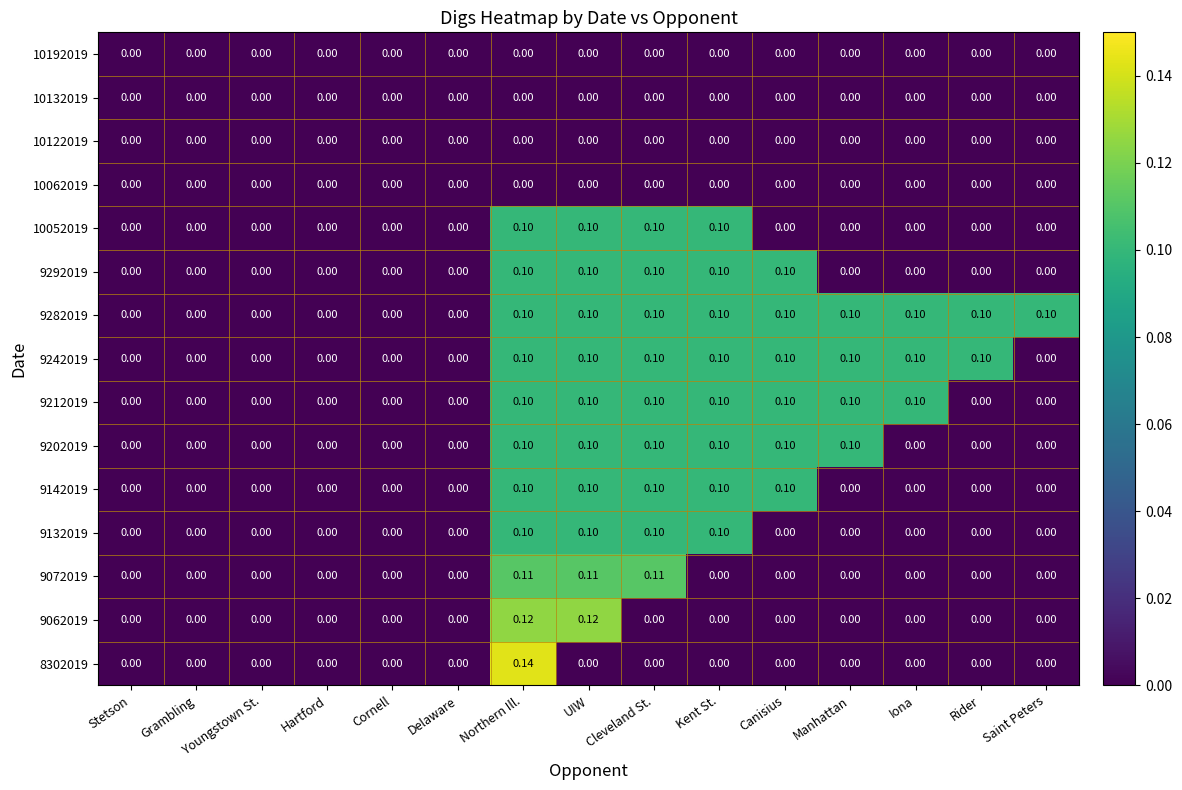

At how many categories does at least one series exceed 0?

9